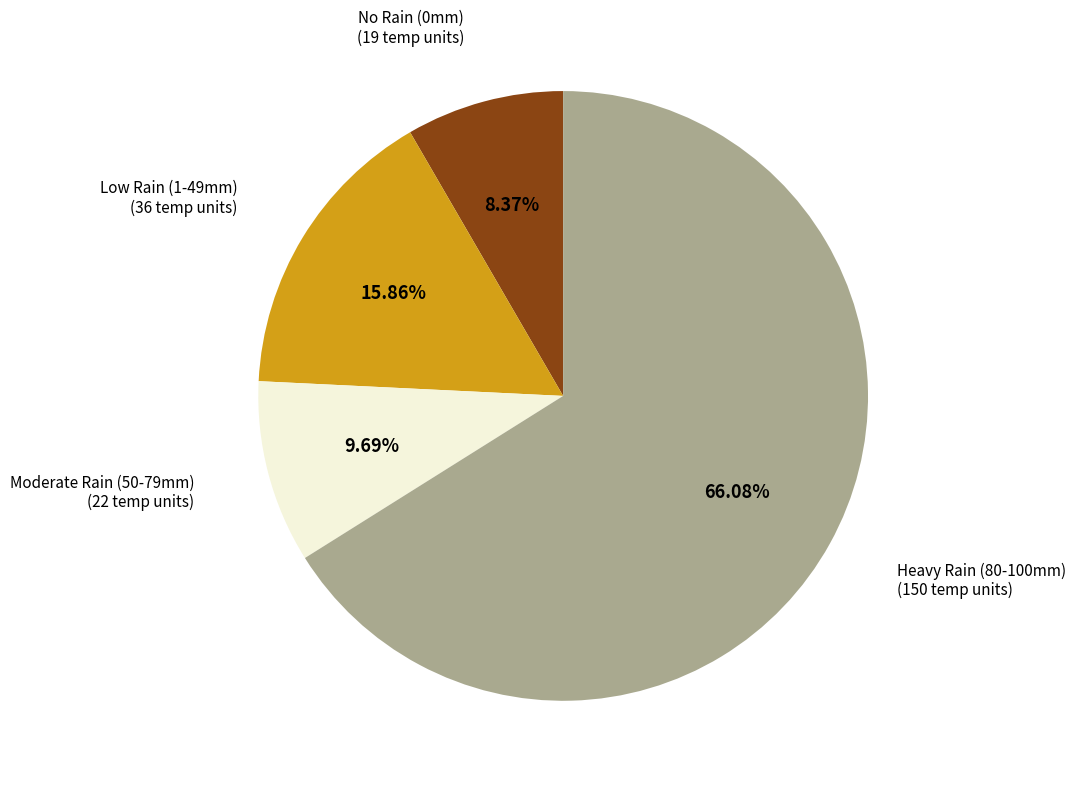

Is there any slice that represents more than half of the pie?

Yes